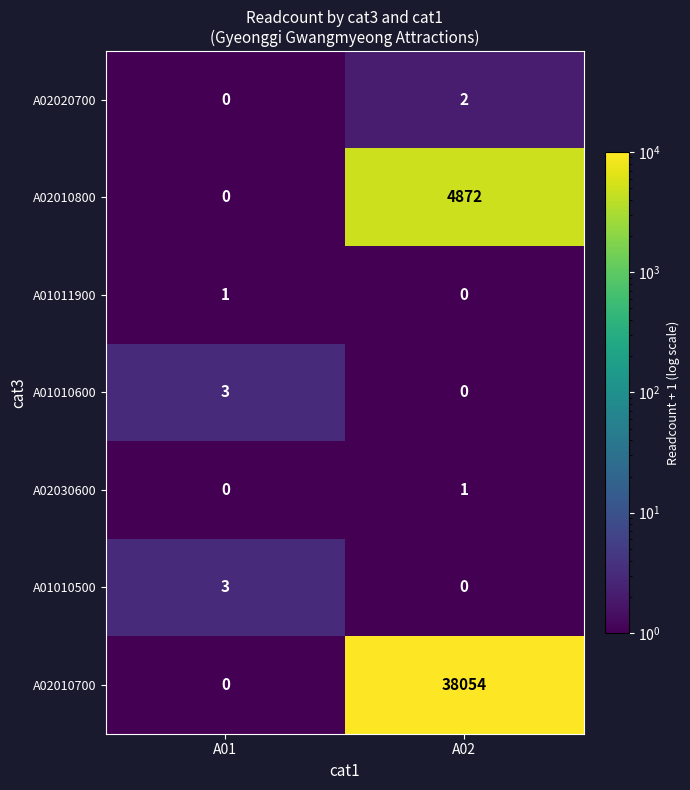

What is the smallest value displayed?

0